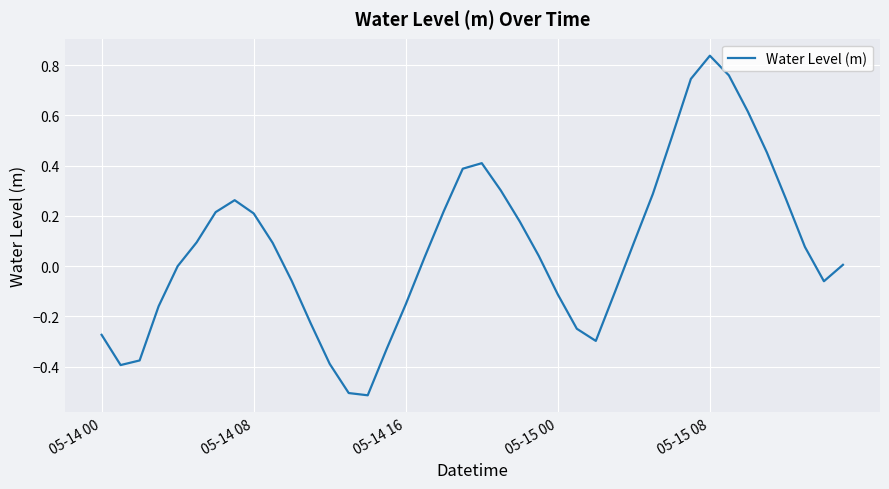

What is the sum of all values?

2.9